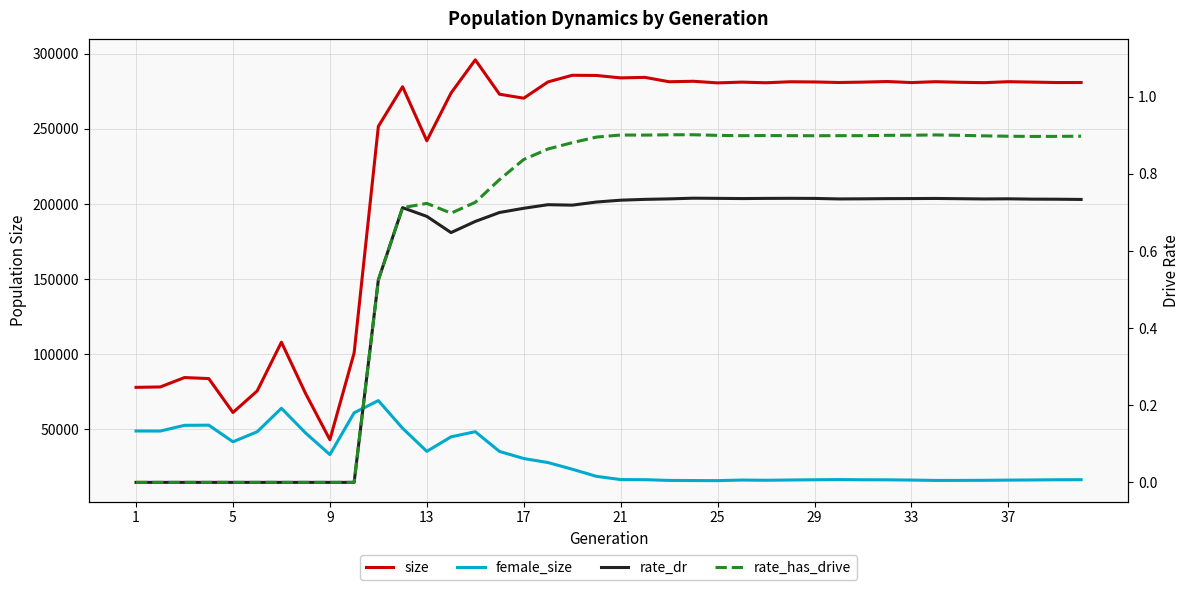

Does the chart have visible grid lines?

Yes